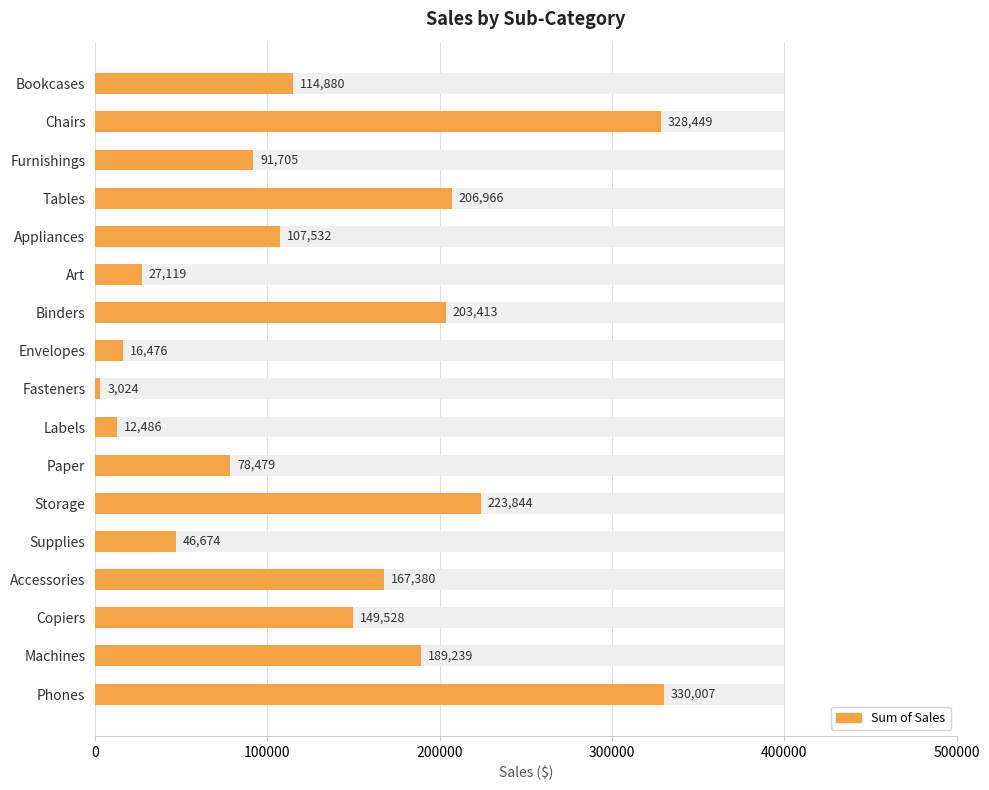

The value at Supplies is 30446.4. True or false?

False